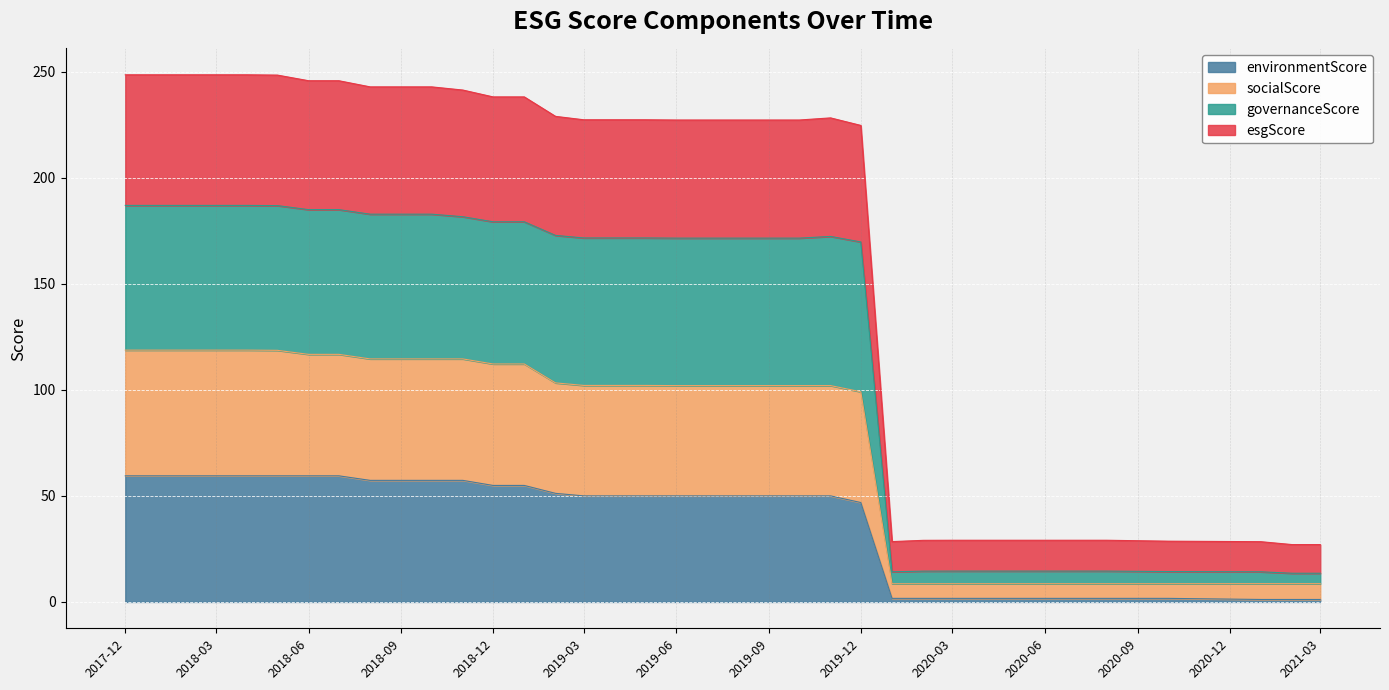

What is the total value across all series at 2019-06?

227.3